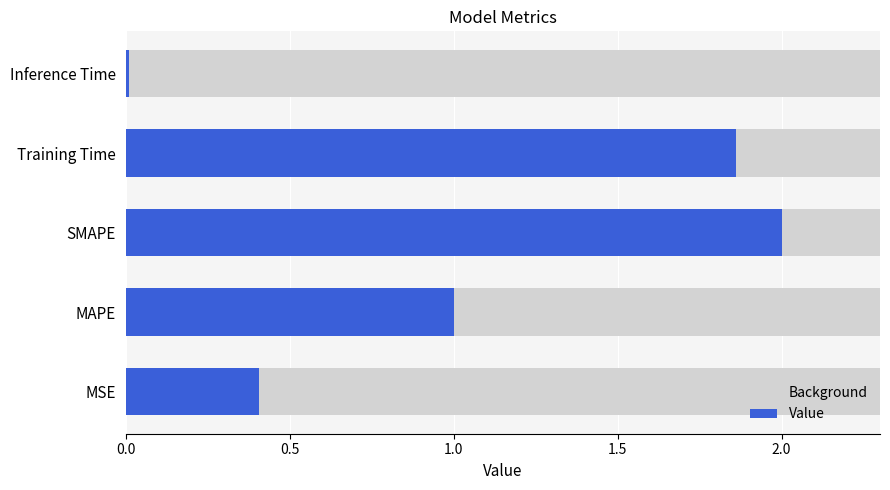

Is the value of Value at 1.5 greater than the value of Background at 1.0?

Yes